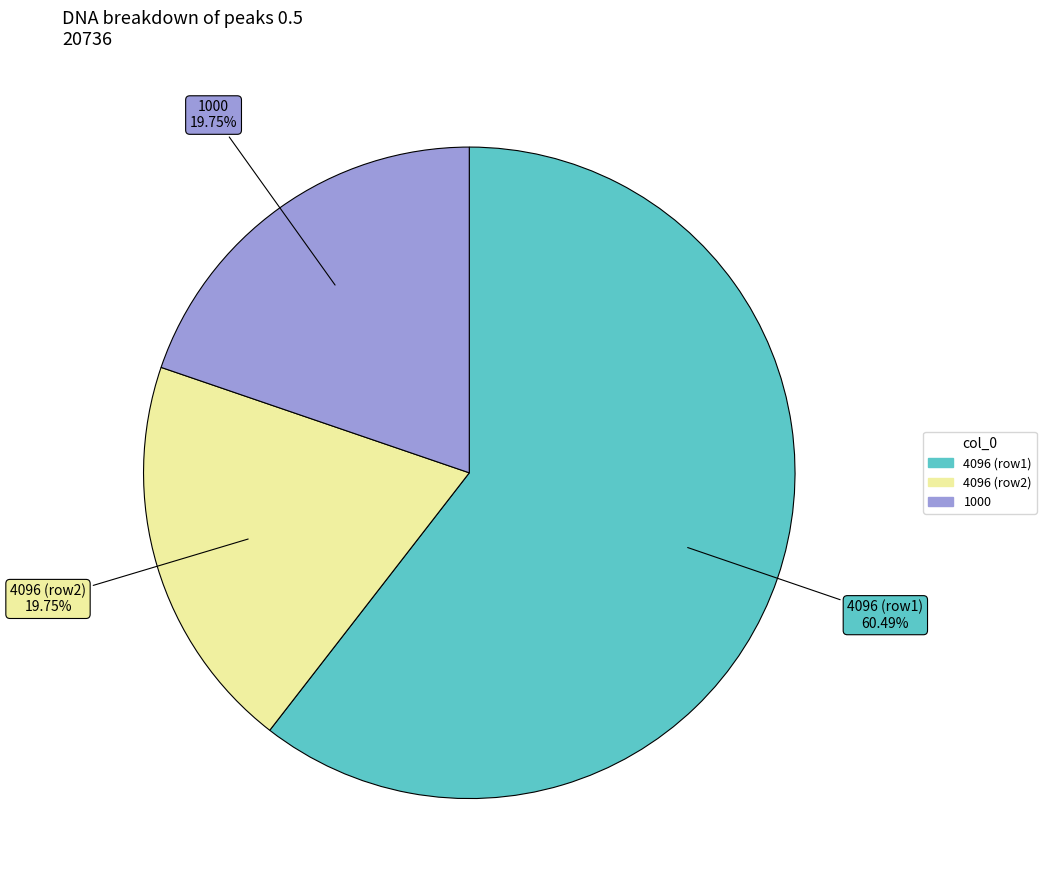

Is there a majority slice in this chart?

Yes